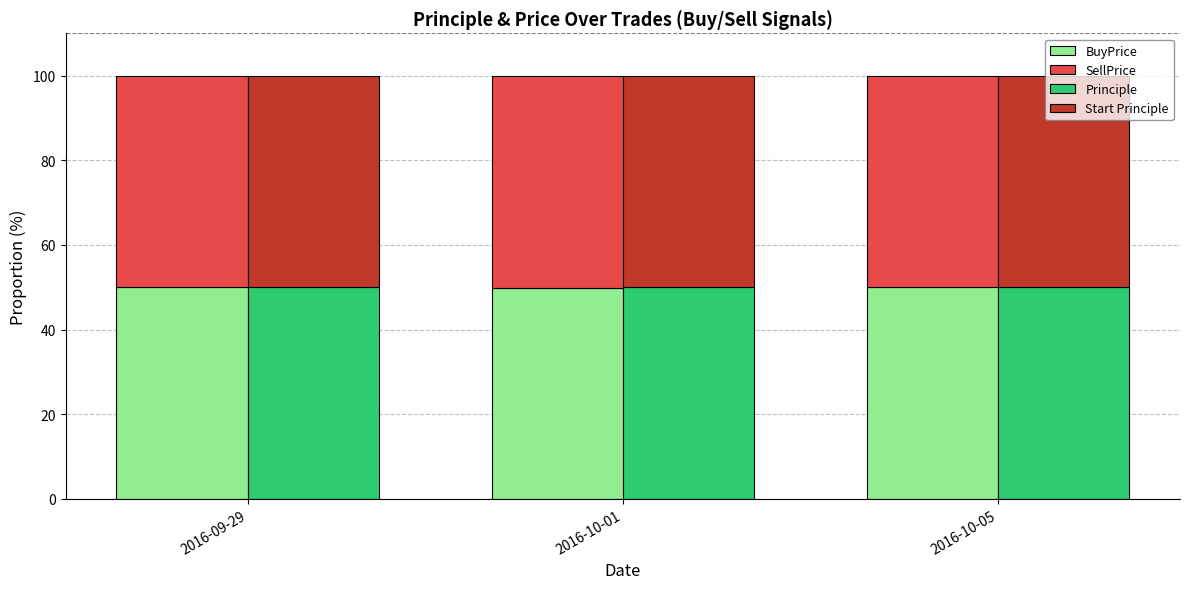

What position from the left is 2016-10-05?

3